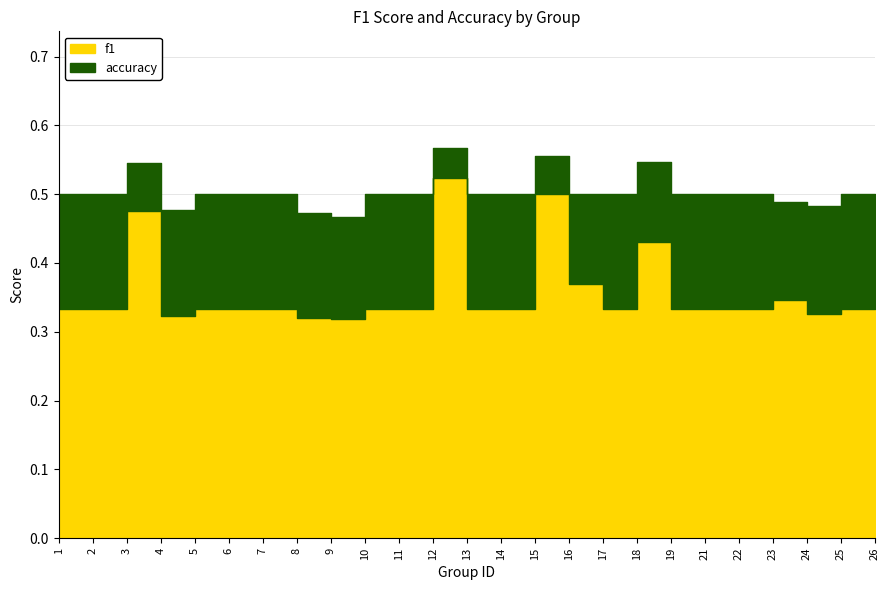

Is it true that f1 equals 0.1 at 9?

False